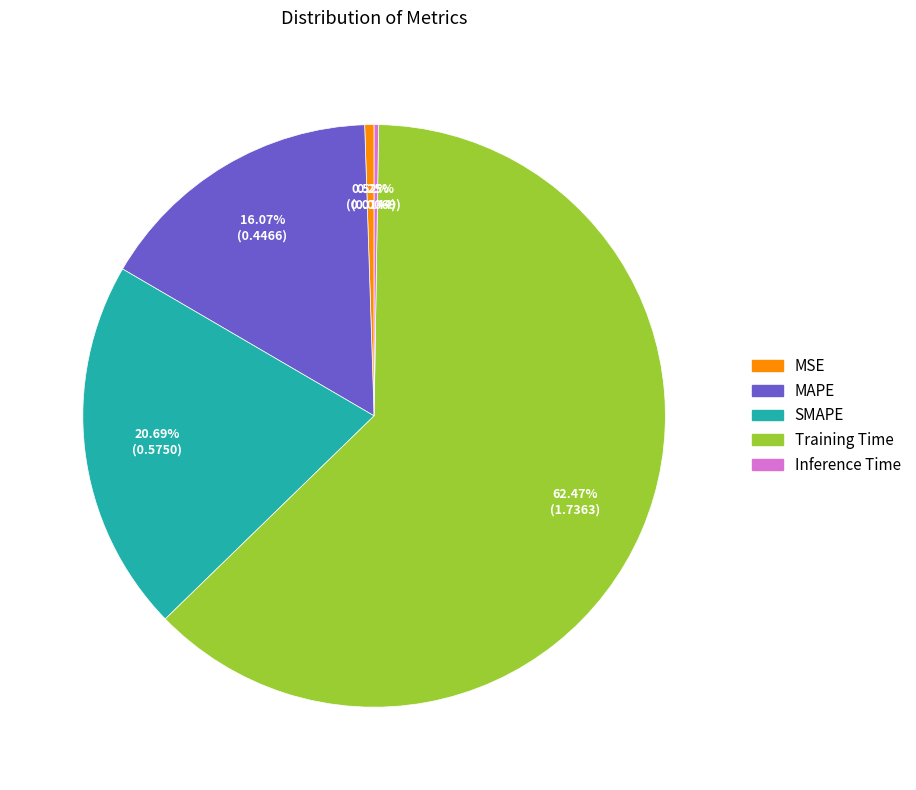

To the nearest percent, what percentage of the pie is Training Time?

62%